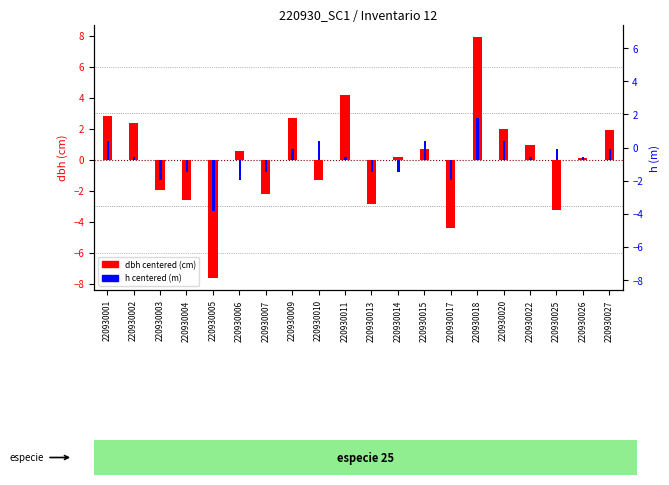

How many data points in dbh centered are above 0?

12